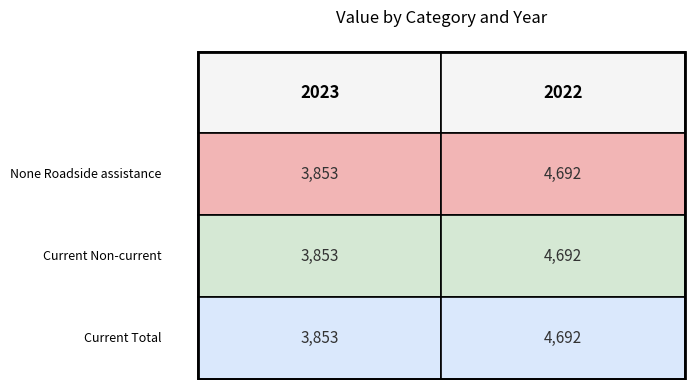

At which label does None Roadside assistance reach its peak?

2022